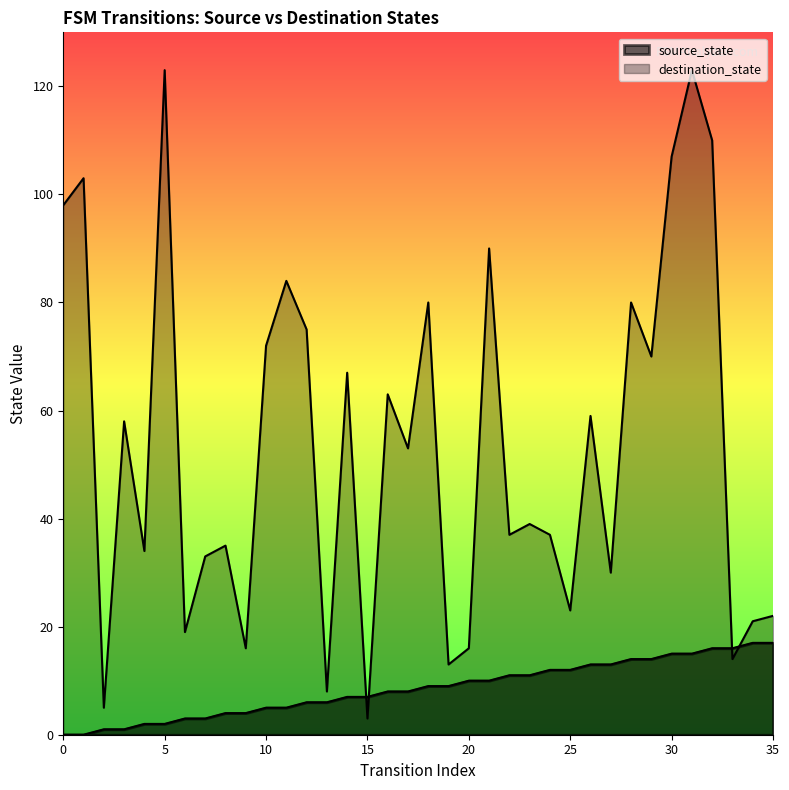

At which label is destination_state closest to 63?

16